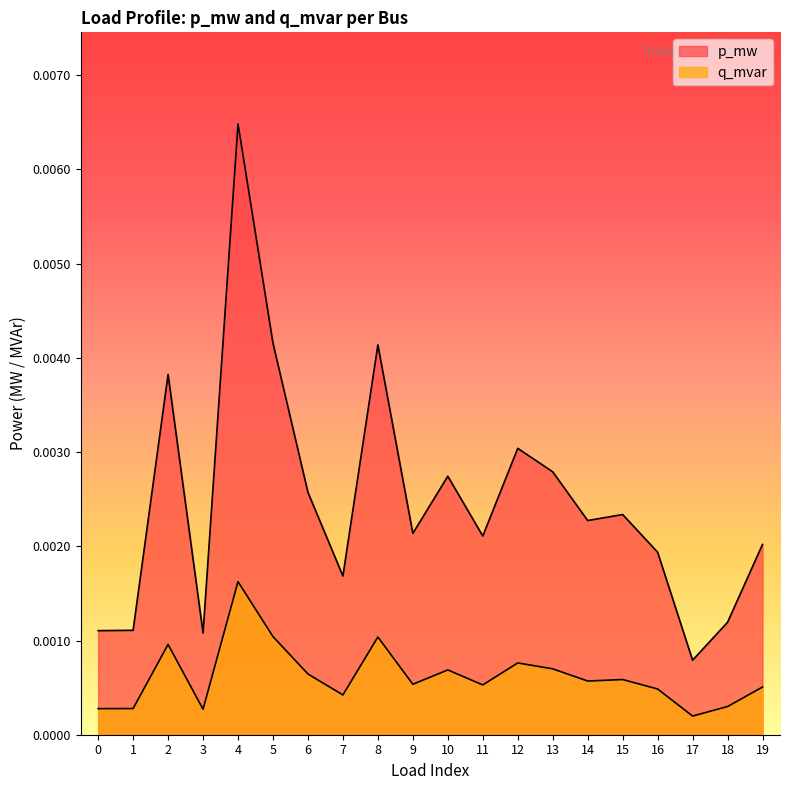

At which category is the sum across all series the highest?

4